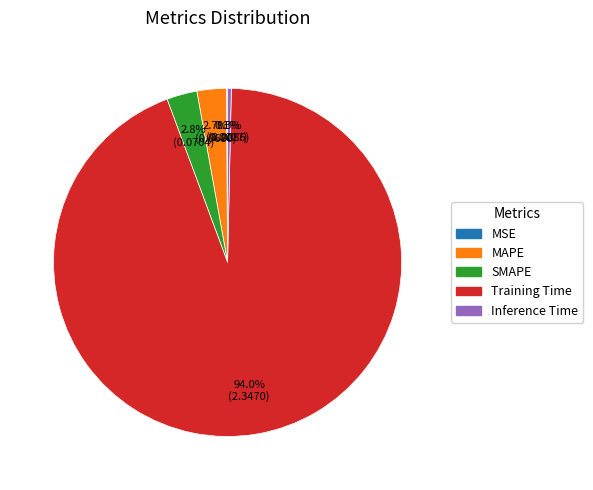

What is the total percentage of MAPE and SMAPE?

5.5%